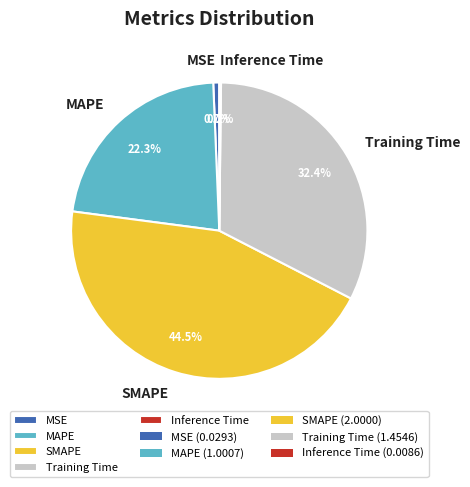

To the nearest percent, what is the difference between the Training Time and SMAPE slice percentages?

12%